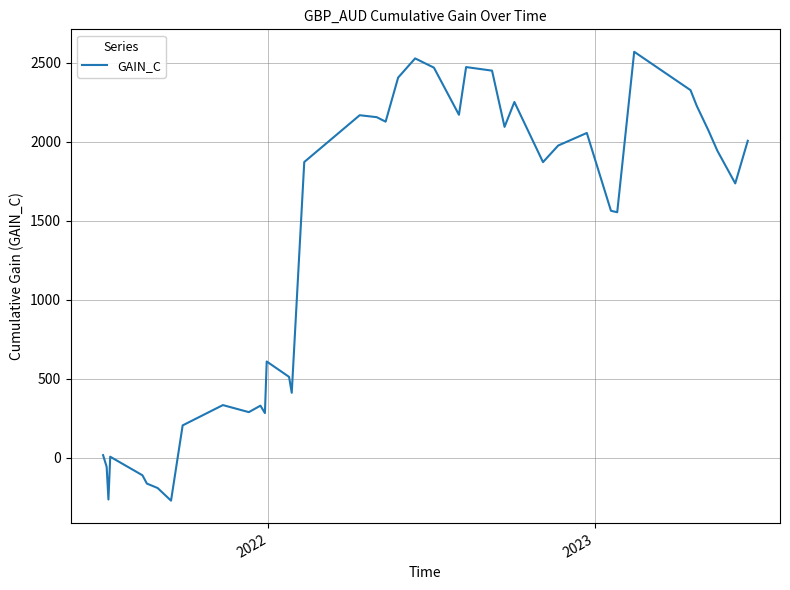

What is the minimum value shown in the chart?

-271.2